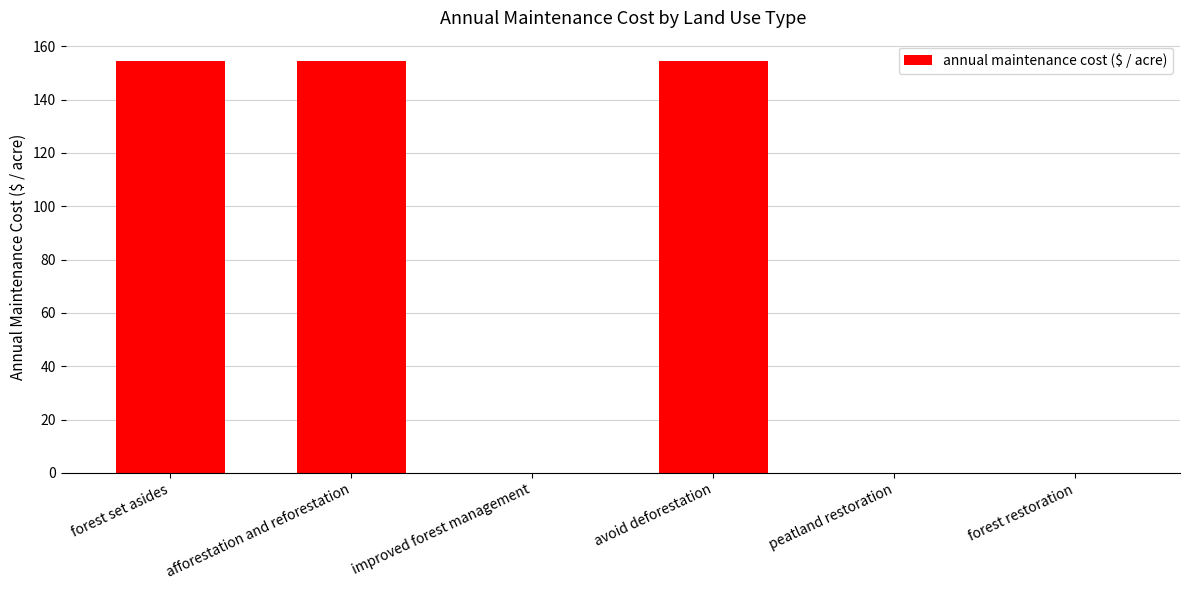

Reading left to right, list all the values displayed in this chart.

forest set asides=154.3	afforestation and reforestation=154.3	improved forest management=0.0	avoid deforestation=154.3	peatland restoration=0.0	forest restoration=0.0